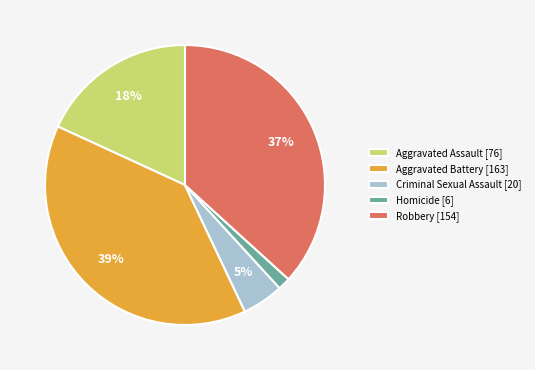

Between Aggravated Assault and Homicide, which is larger?

Aggravated Assault